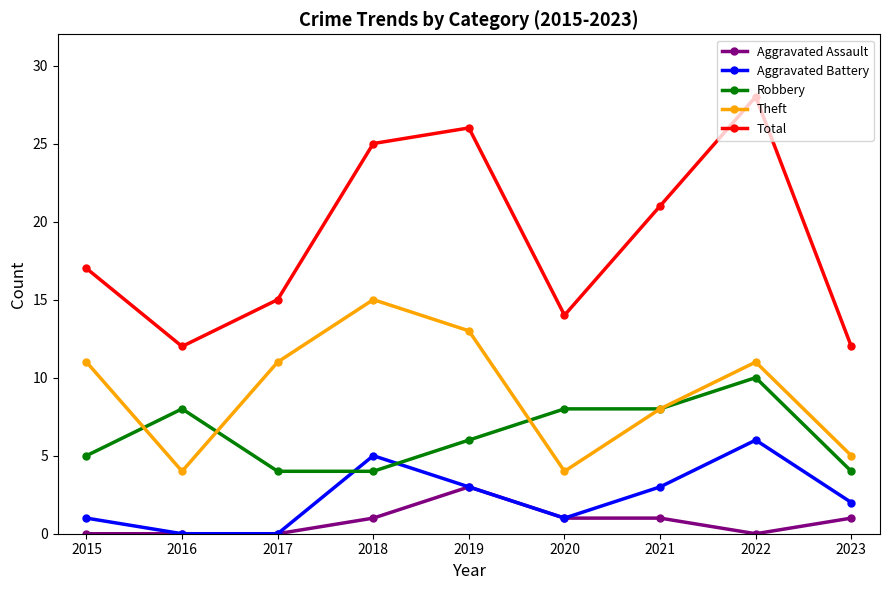

Reading left to right, list all the values displayed in this chart.

Aggravated Assault: 0	0	0	1	3	1	1	0	1
Aggravated Battery: 1	0	0	5	3	1	3	6	2
Robbery: 5	8	4	4	6	8	8	10	4
Theft: 11	4	11	15	13	4	8	11	5
Total: 17	12	15	25	26	14	21	28	12